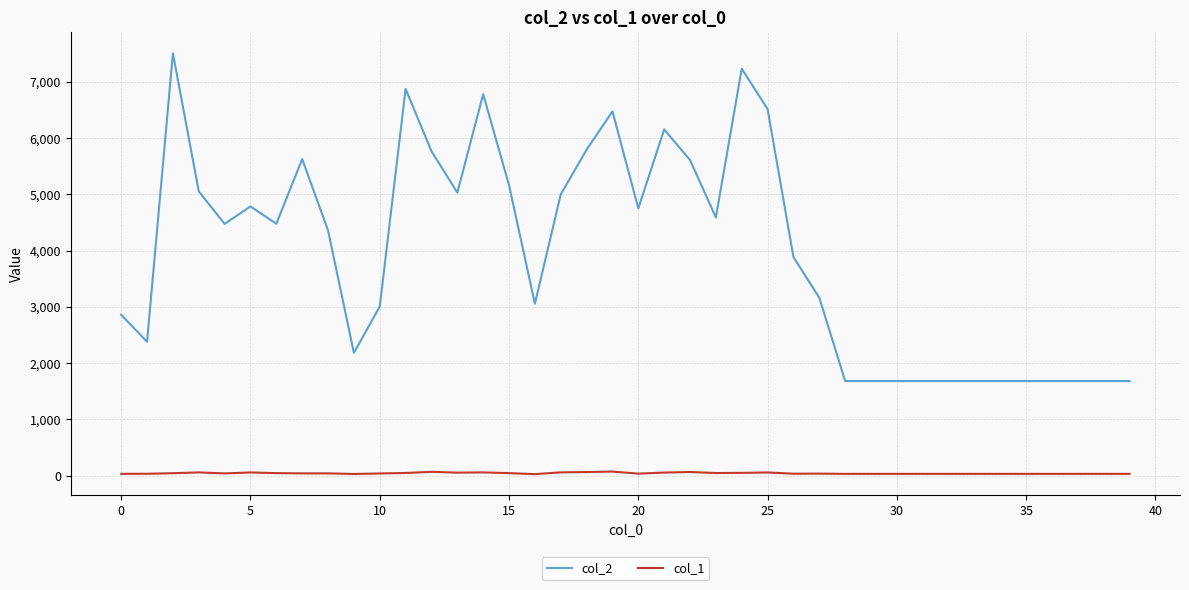

What is the difference between the maximum and minimum values in the col_2 series?

5828